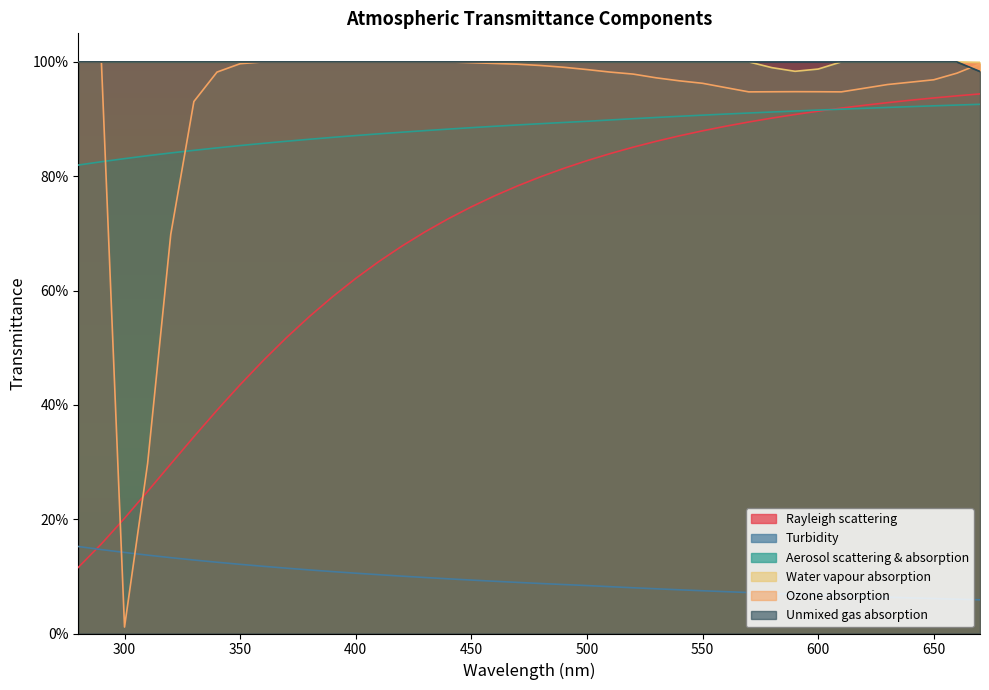

Rank the series at 440 from highest to lowest value.

Water vapour absorption, Ozone absorption, Unmixed gas absorption, Aerosol scattering & absorption, Rayleigh scattering, Turbidity